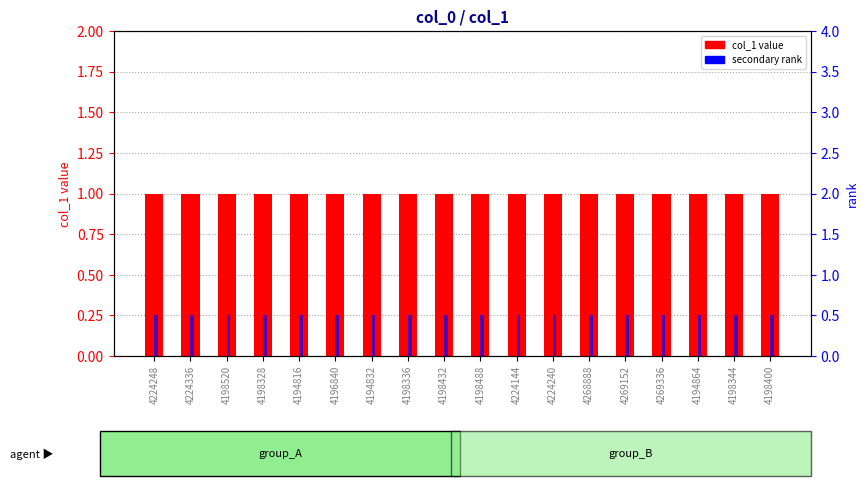

What is the greatest value displayed?

1.0